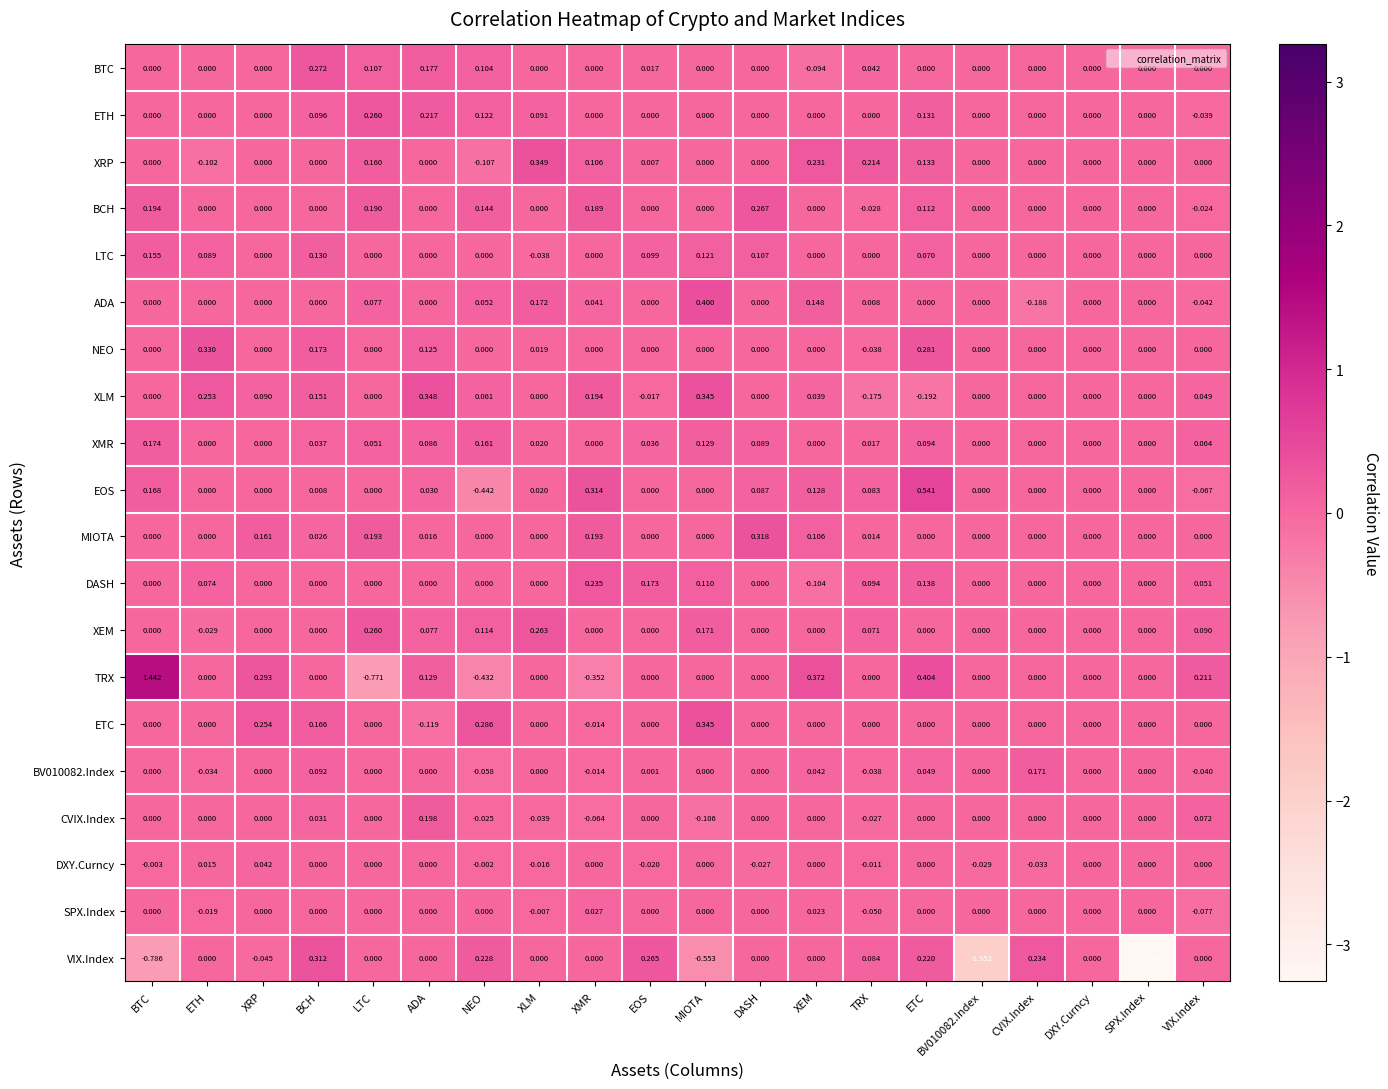

Which series has the largest range (max minus min)?

VIX.Index